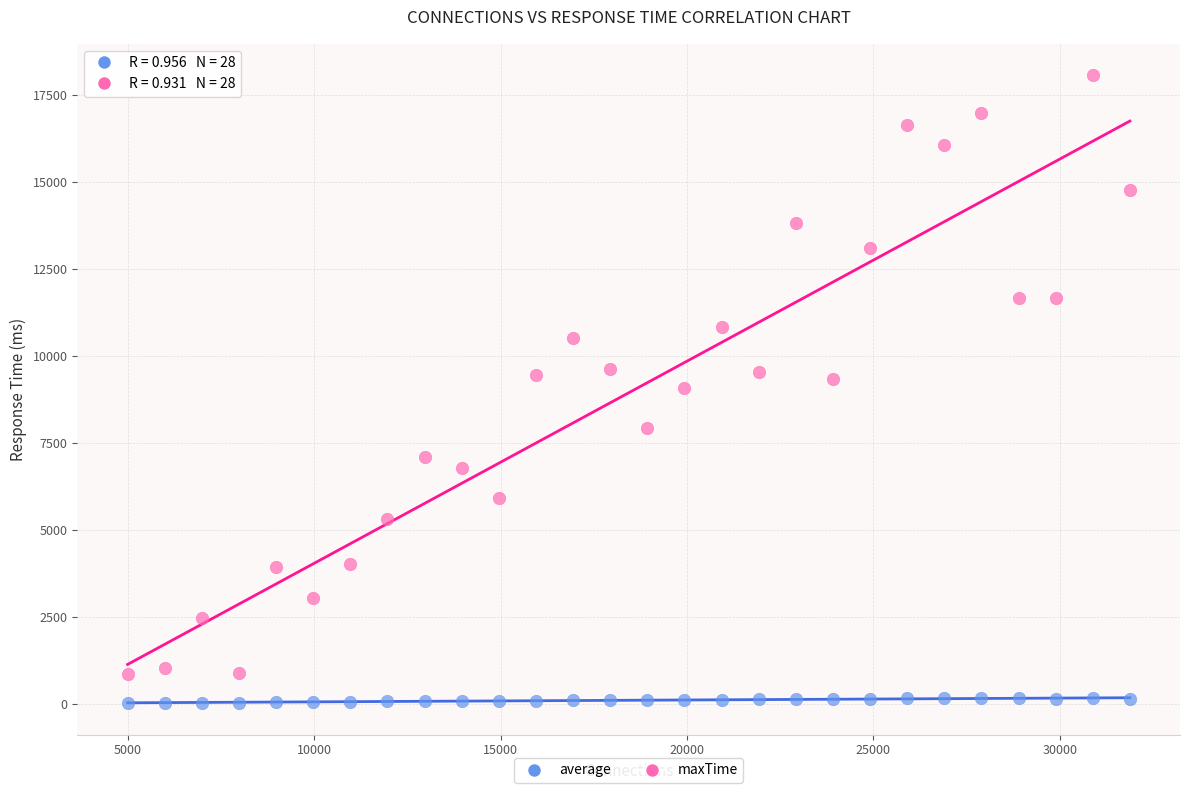

Across all data points, what is the range of X values (max minus min)?

26892.0